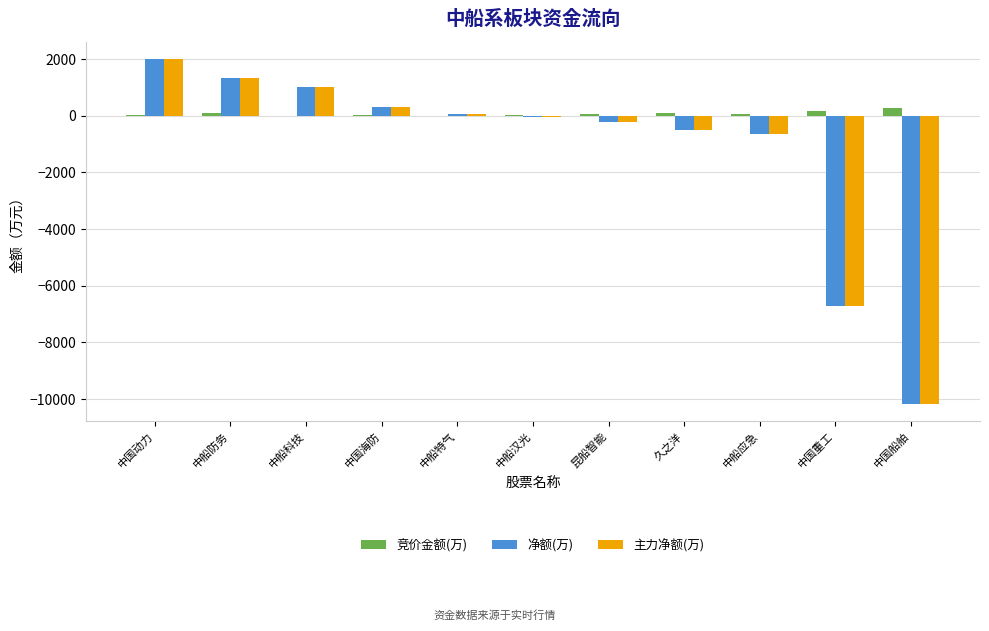

Is it true that 竞价金额(万) equals 58.4 at 中船应急?

True